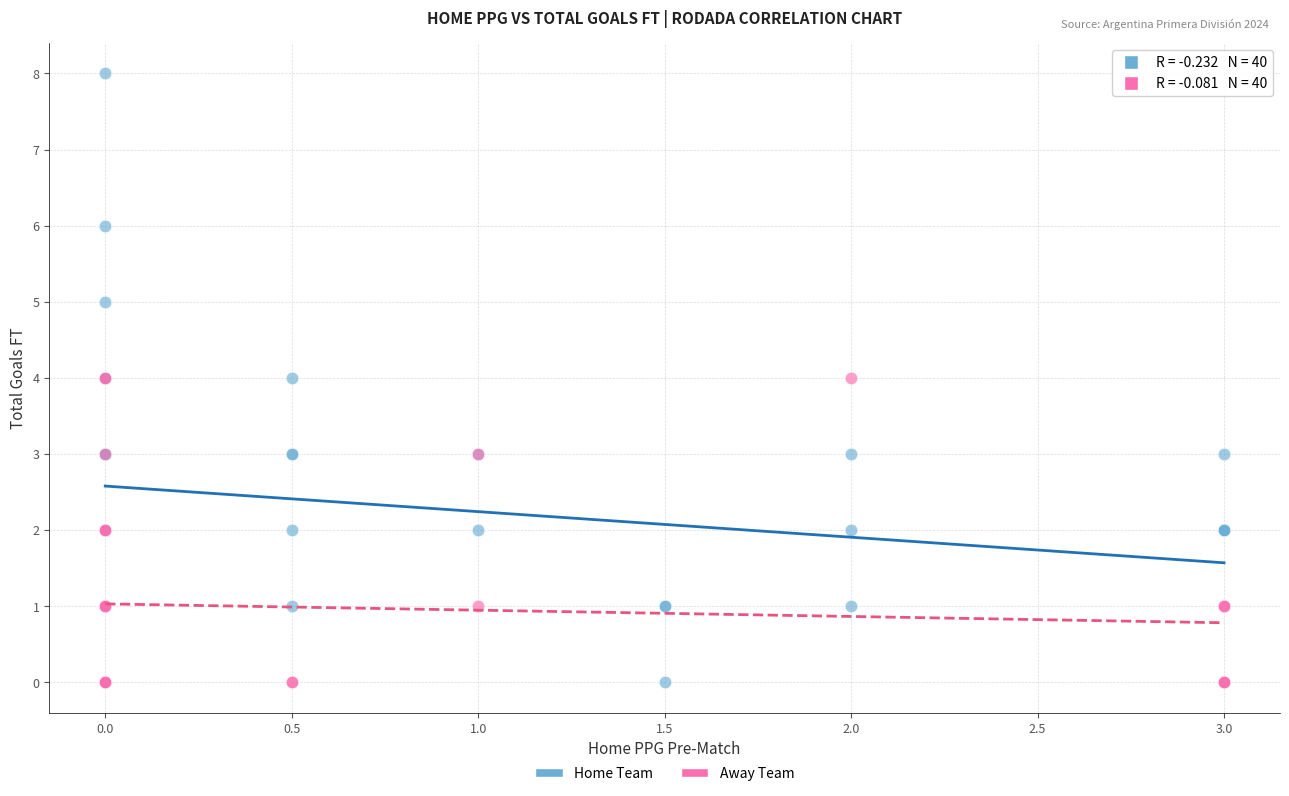

Which series has the widest spread of Y values?

Home Team